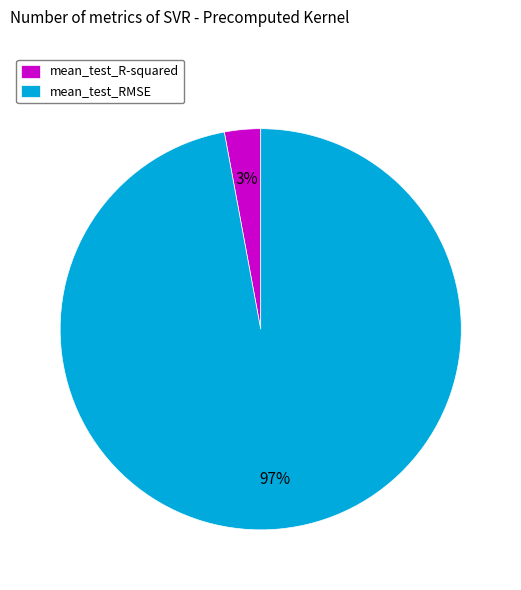

True or false: mean_test_RMSE accounts for 89% of the total.

False